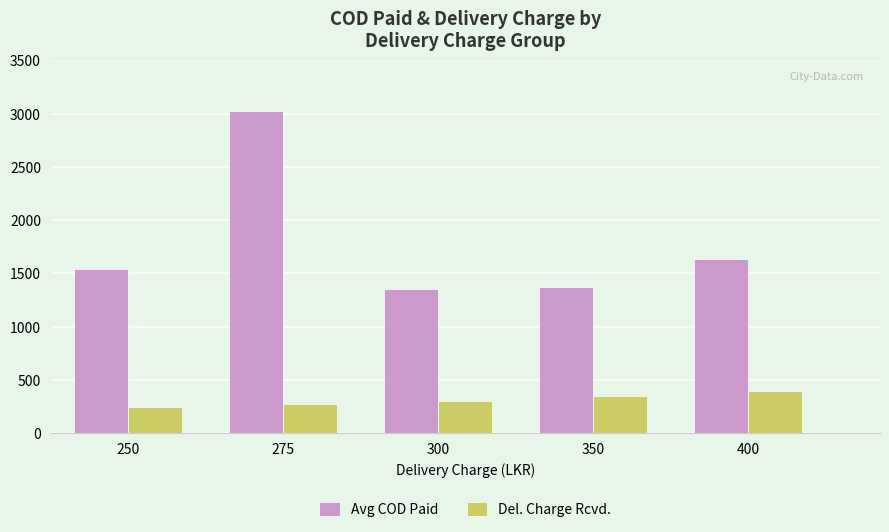

Is it true that Avg COD Paid equals 385 at 300?

False